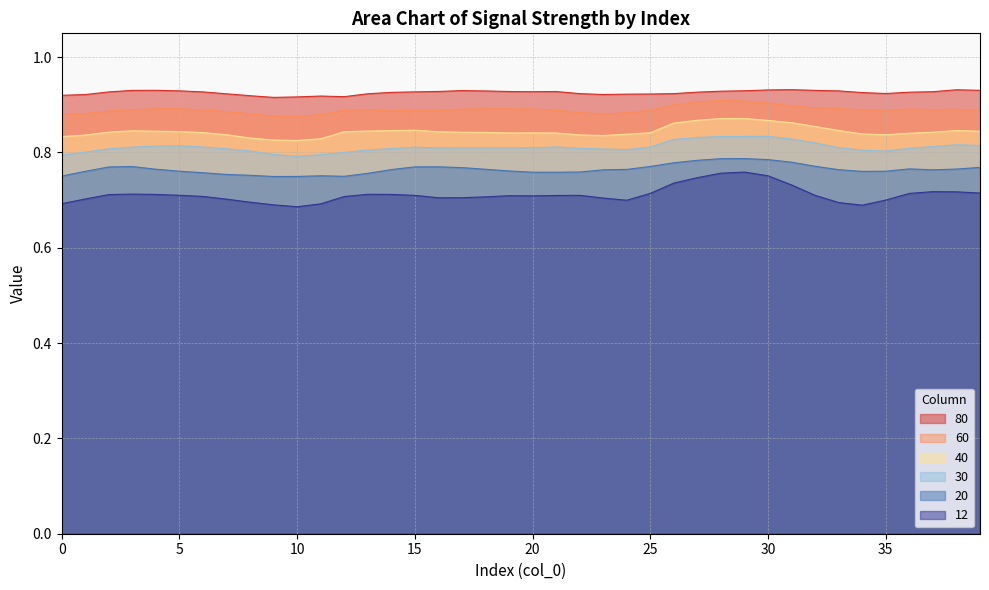

Is the value of 40 at 16 greater than the value of 20 at 3?

Yes